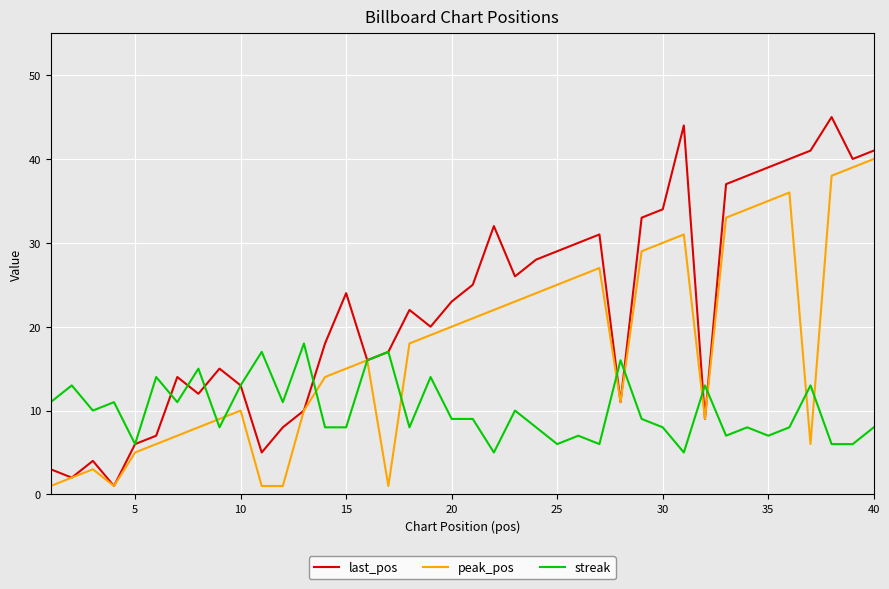

What is the maximum value for last_pos?

45